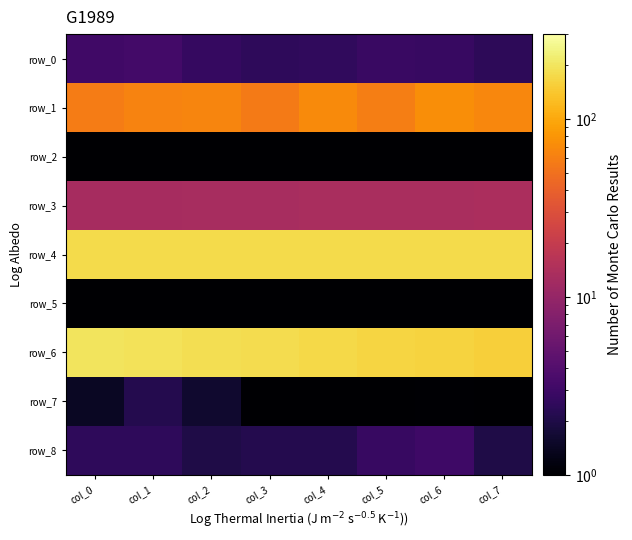

True or false: row_2 has a value of 0.3 at col_2.

False